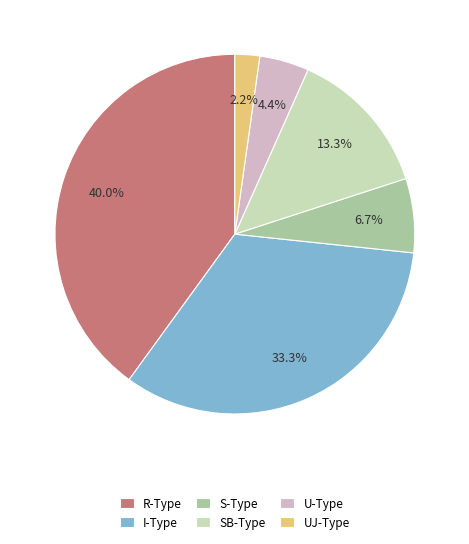

Count the number of slices in the pie.

6